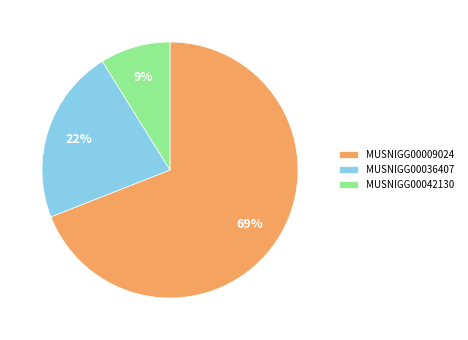

What percentage is the MUSNIGG00036407 slice, to the nearest percent?

22%